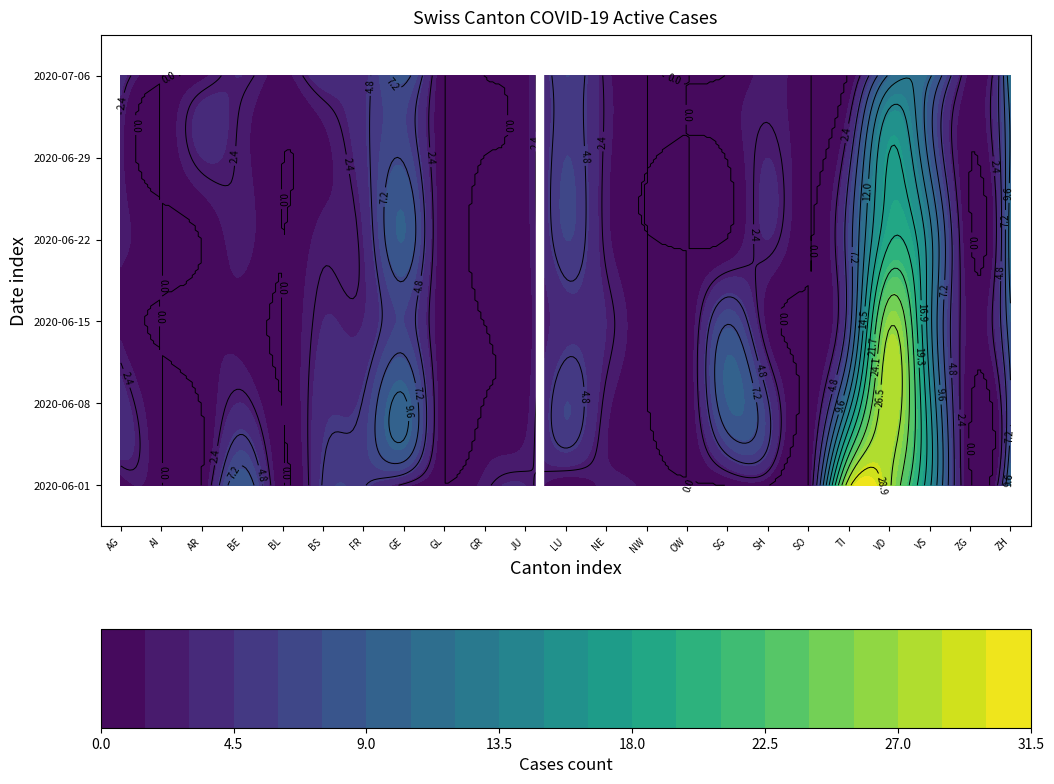

Rank the series at ZG from lowest to highest value.

AG, AI, BE, BL, AR, BS